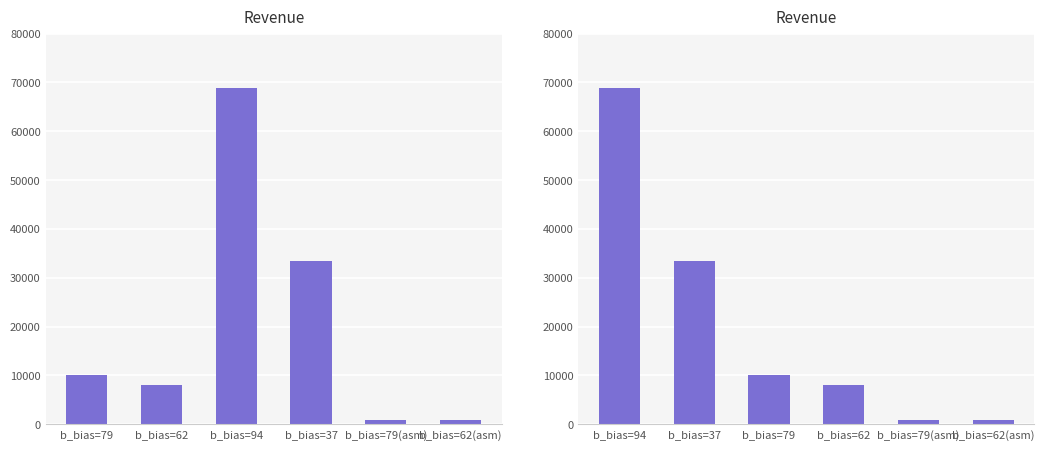

Read the value at b_bias=79(asm), to the nearest 100.

900